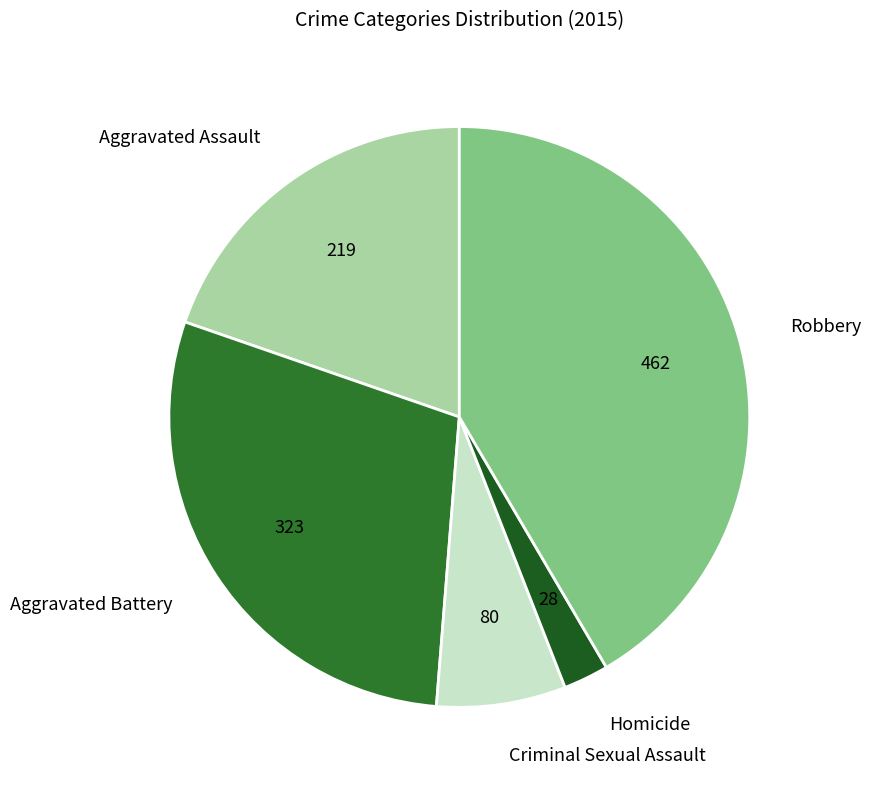

Which category has the biggest portion of the pie?

Robbery